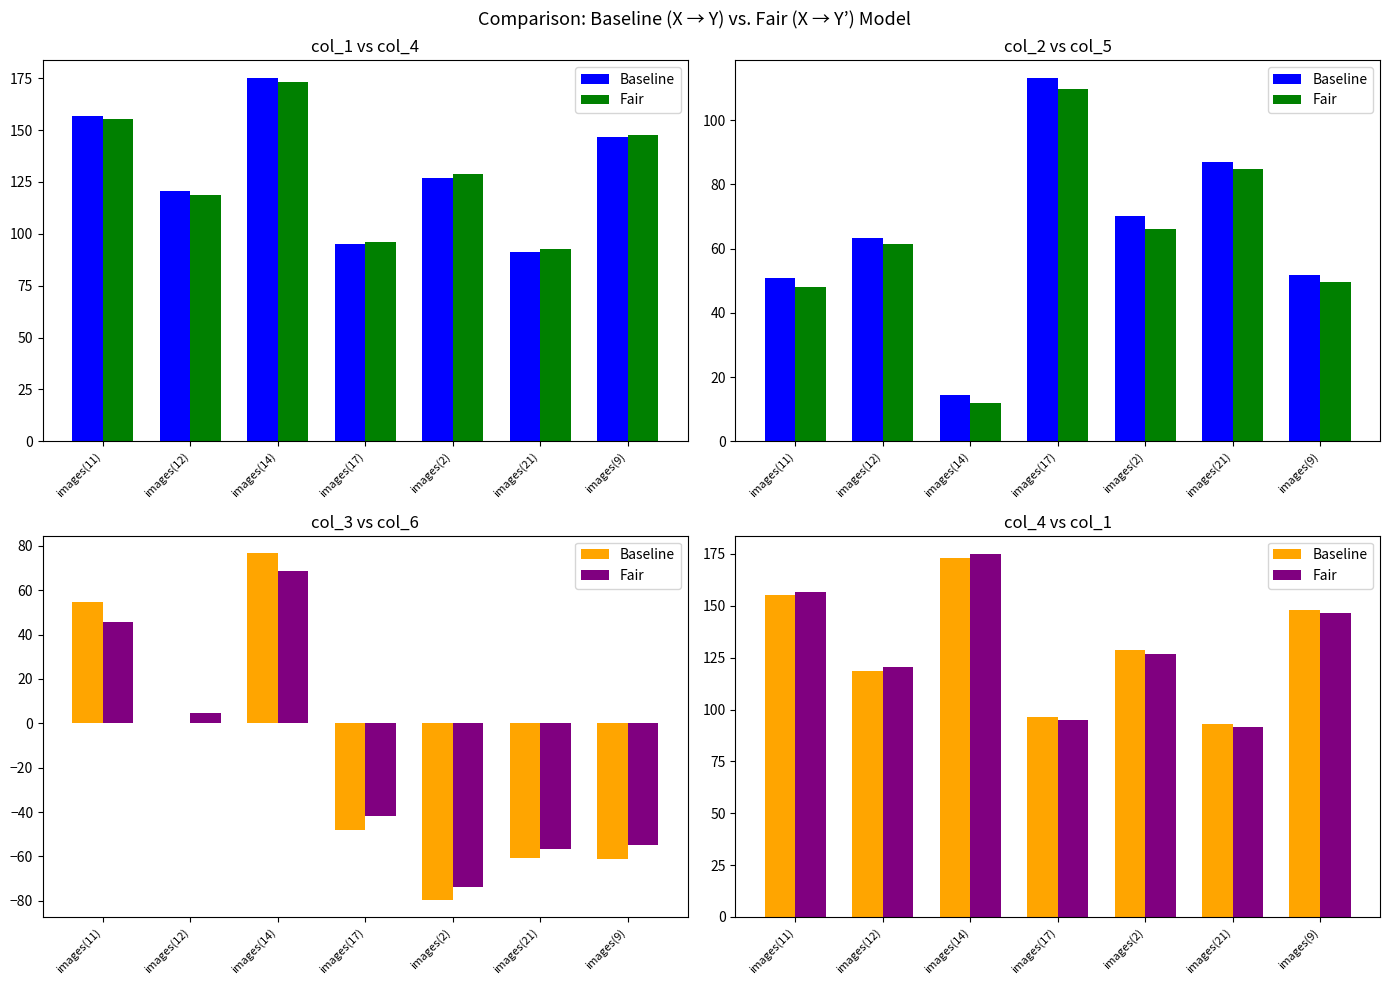

What is the sum of the Baseline values at images(2) and images(14)?

302.0